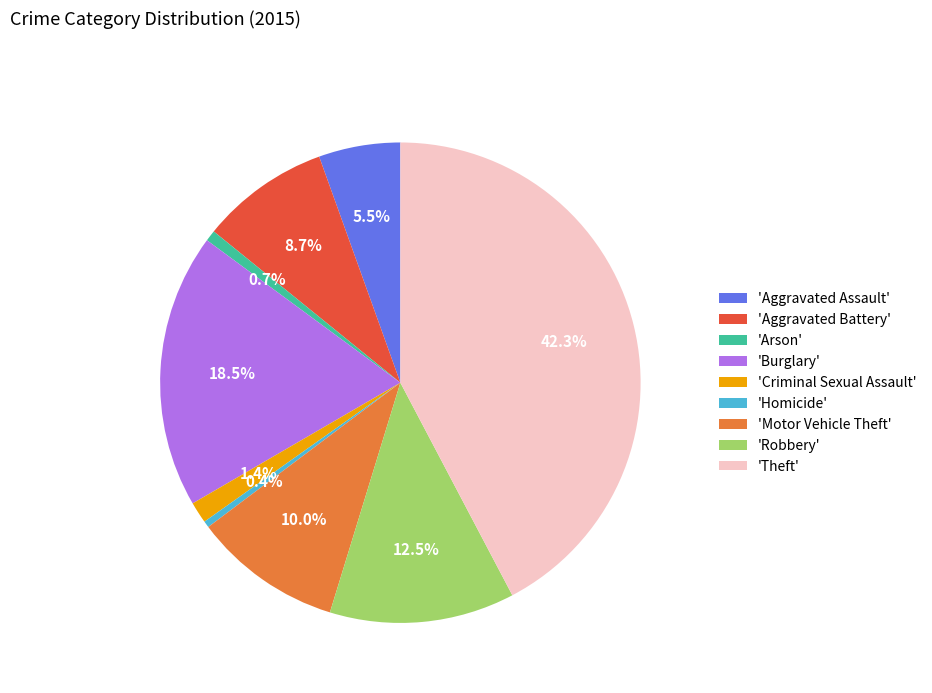

What is the total percentage of 'Aggravated Assault' and 'Aggravated Battery'?

14.2%